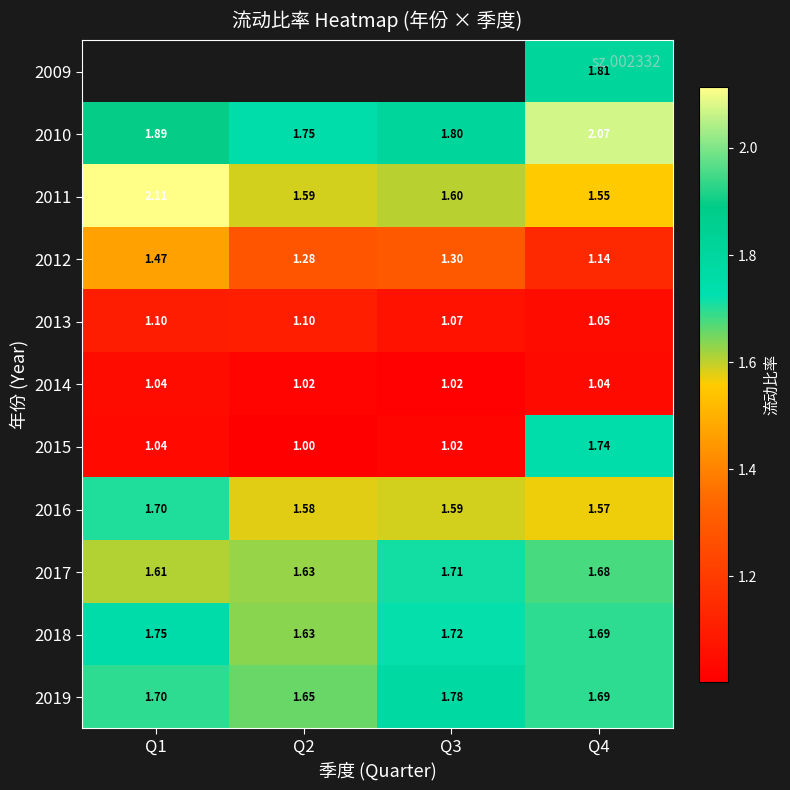

At which category is the sum across all series the highest?

Q4